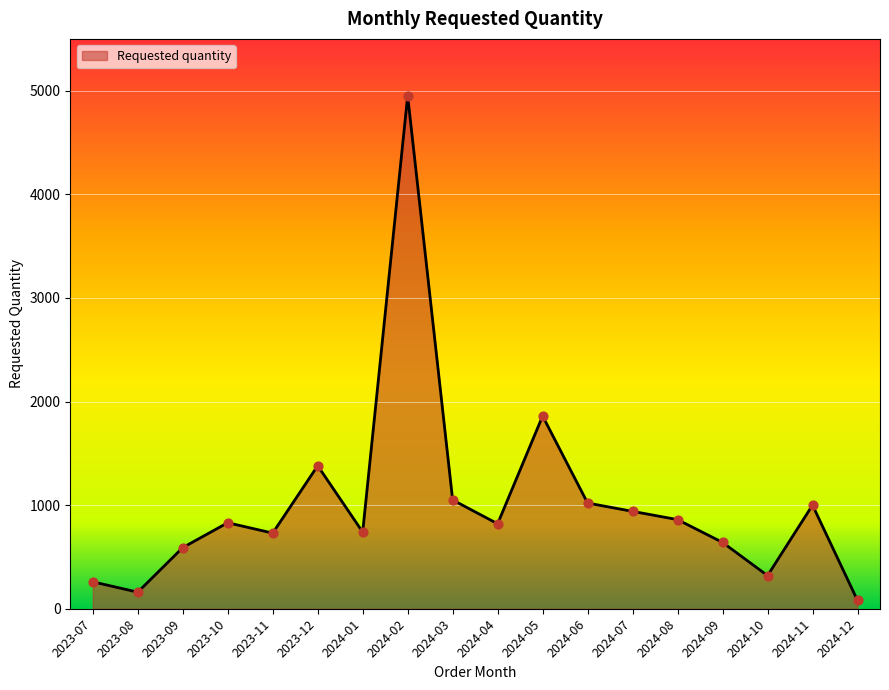

What is the change in value from 2023-11 to 2024-02?

+4220